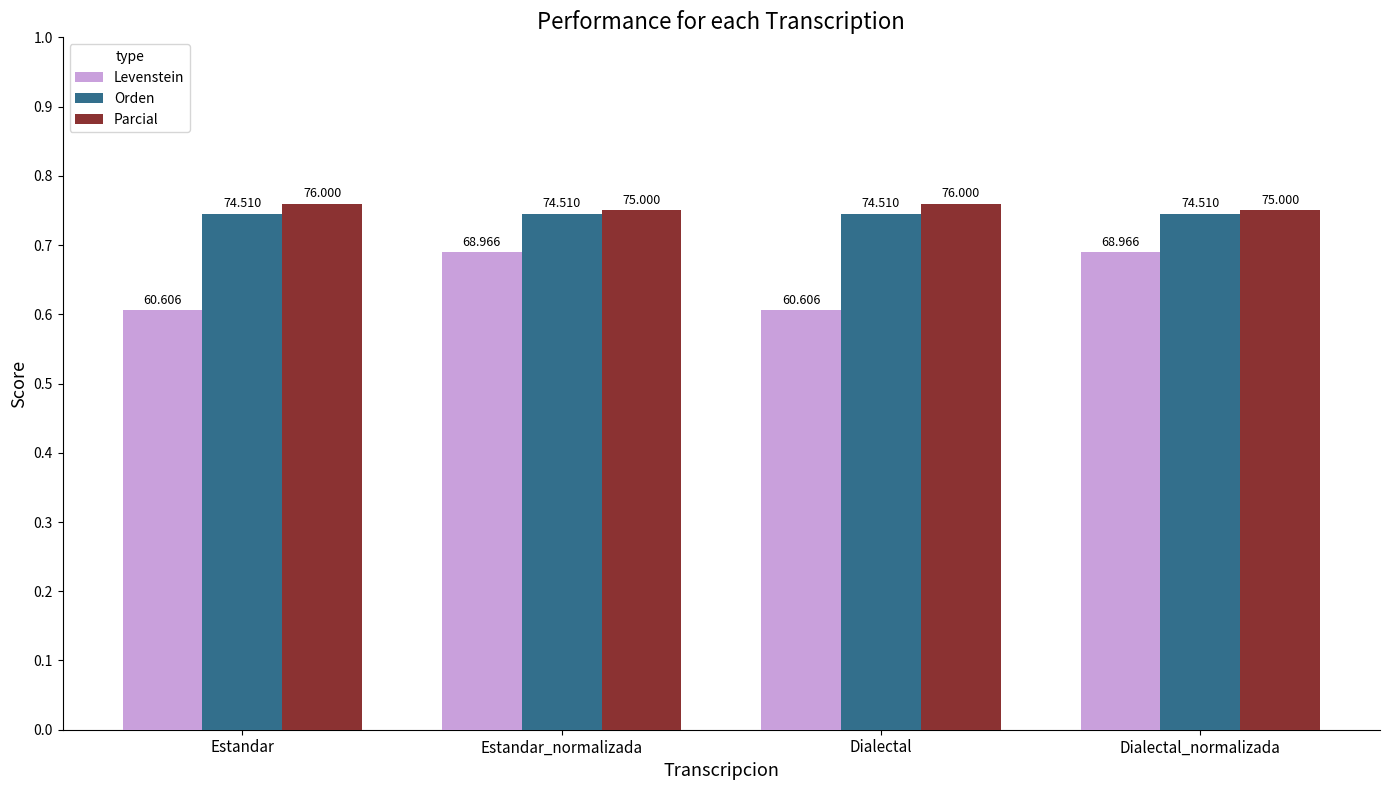

What is the difference between the highest and lowest values at Dialectal?

15.4